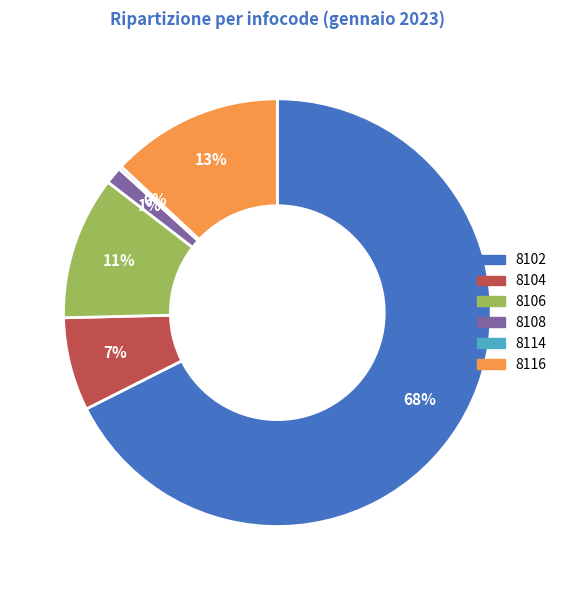

To the nearest percent, what portion does 8108 represent?

1%